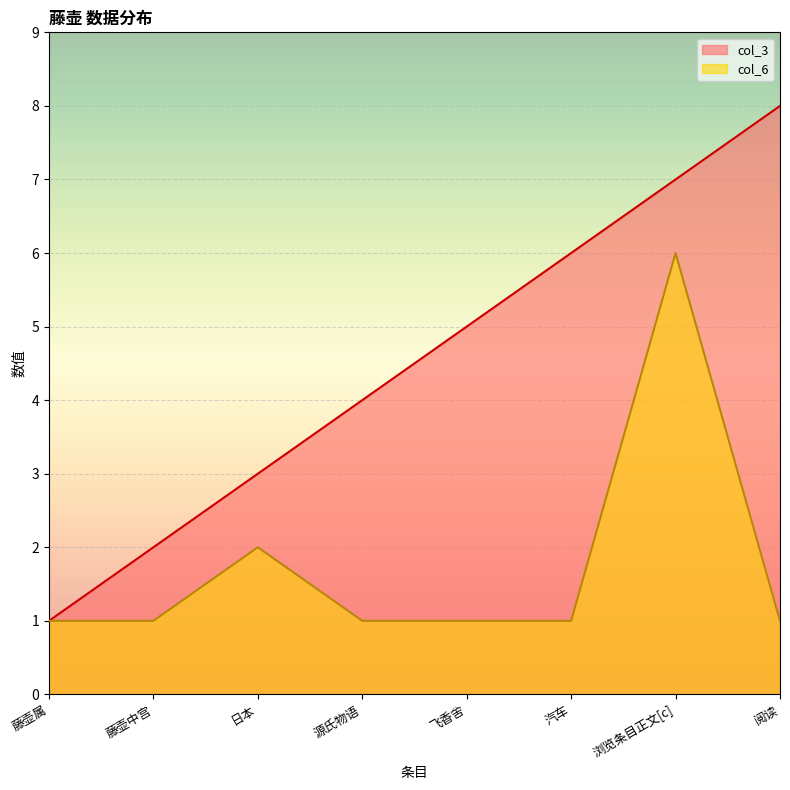

Which has a higher value, 藤壶属 or 飞香舍?

飞香舍